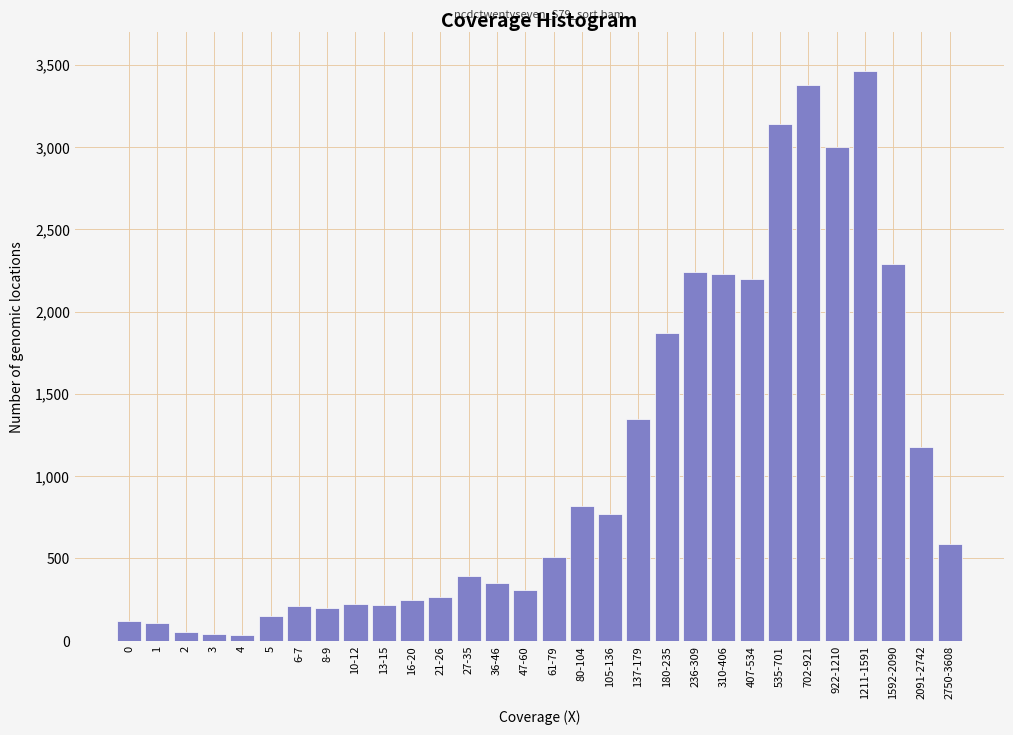

What is the label of the 7th bar from the right?

535-701